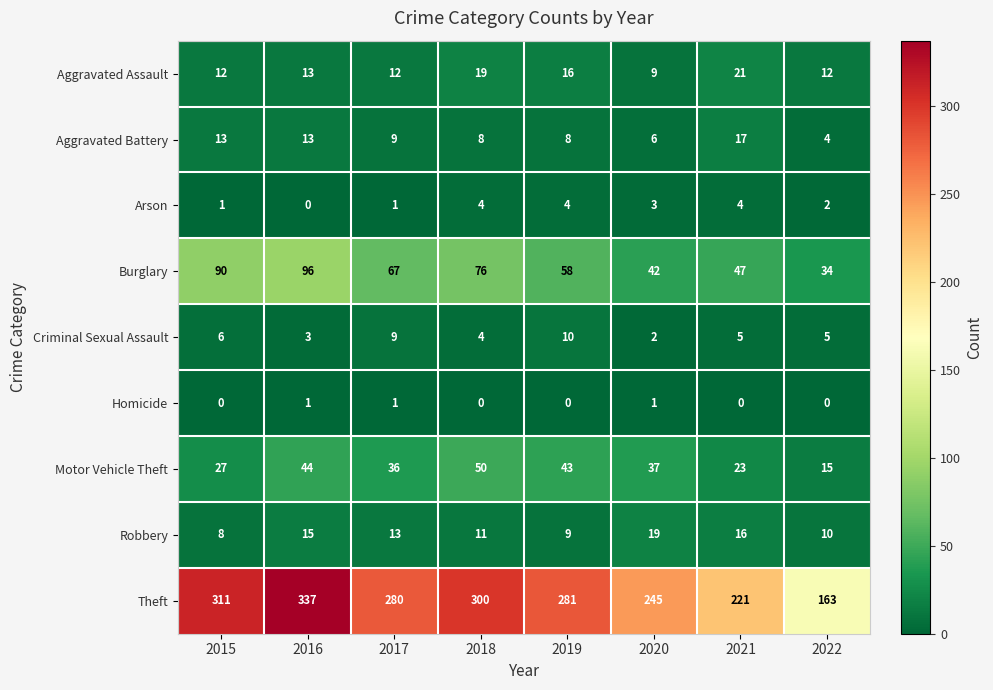

What is the difference between the highest and lowest values at 2017?

279